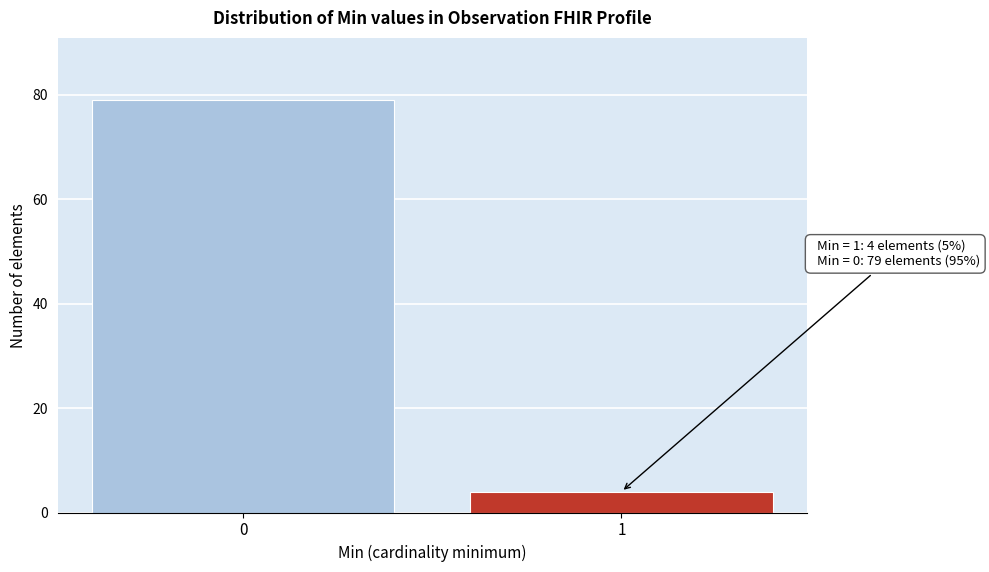

Reading left to right, what are all the values shown in this chart?

79	4